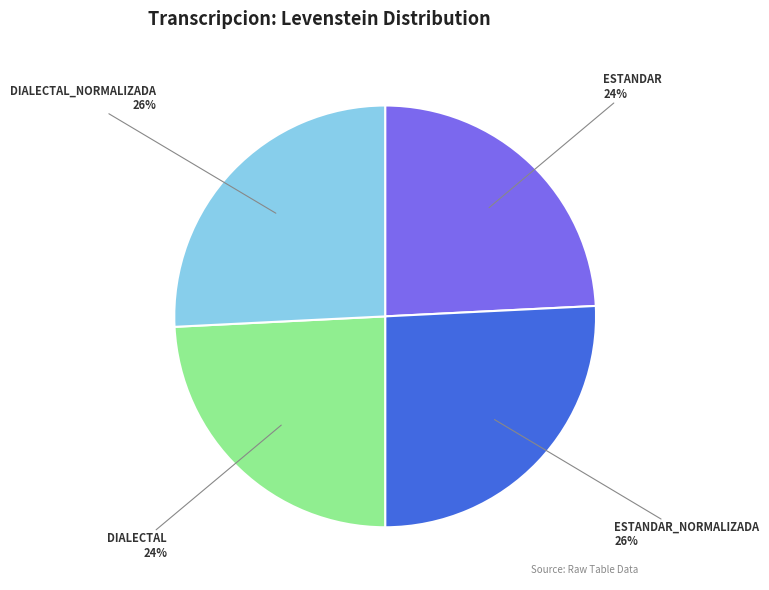

Is there any slice that represents more than half of the pie?

No